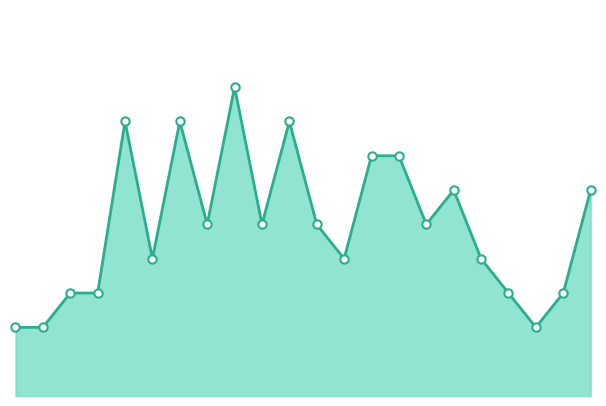

How many points are lower than both their immediate neighbors (excluding endpoints)?

6